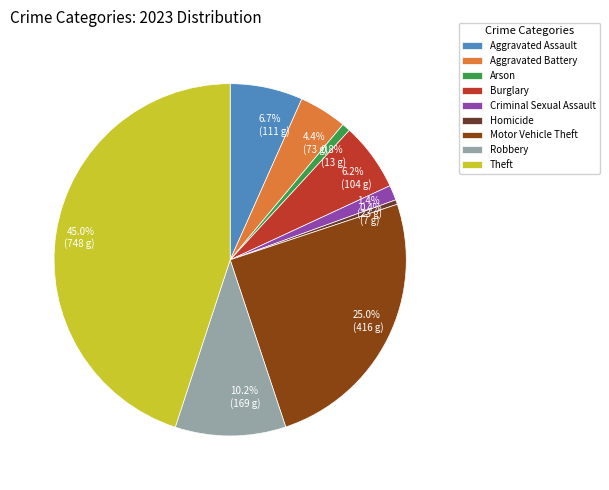

Is there any slice that represents more than half of the pie?

No